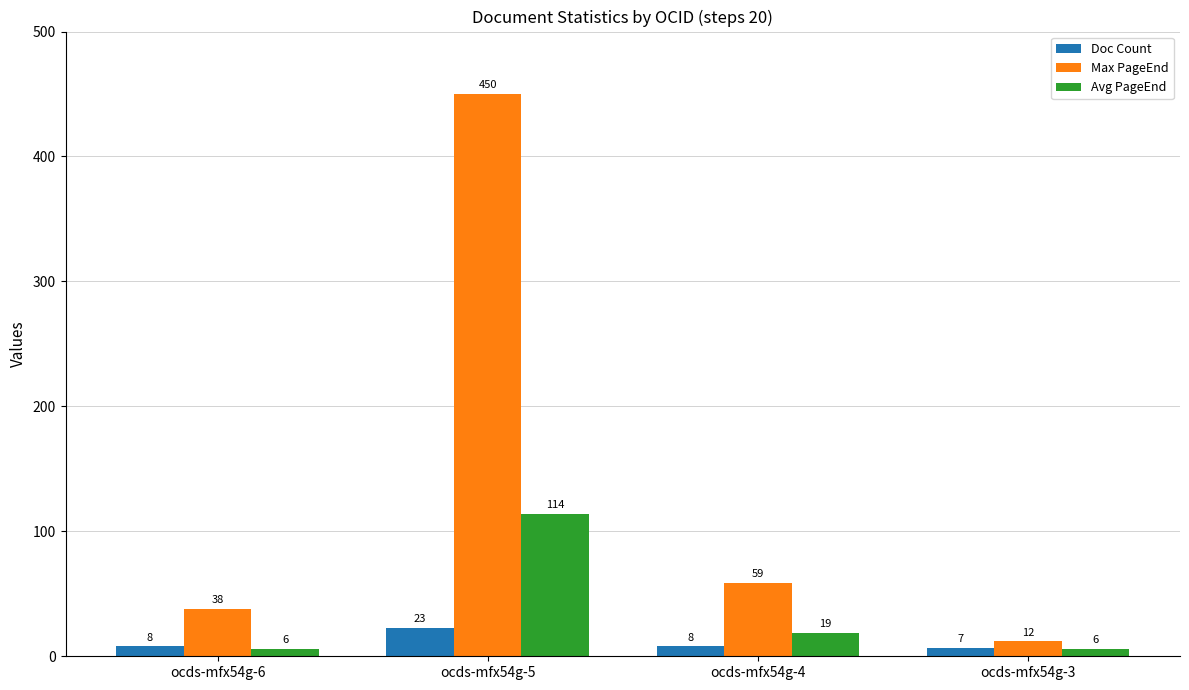

Rank the series by their maximum value, from highest to lowest.

Max PageEnd, Avg PageEnd, Doc Count